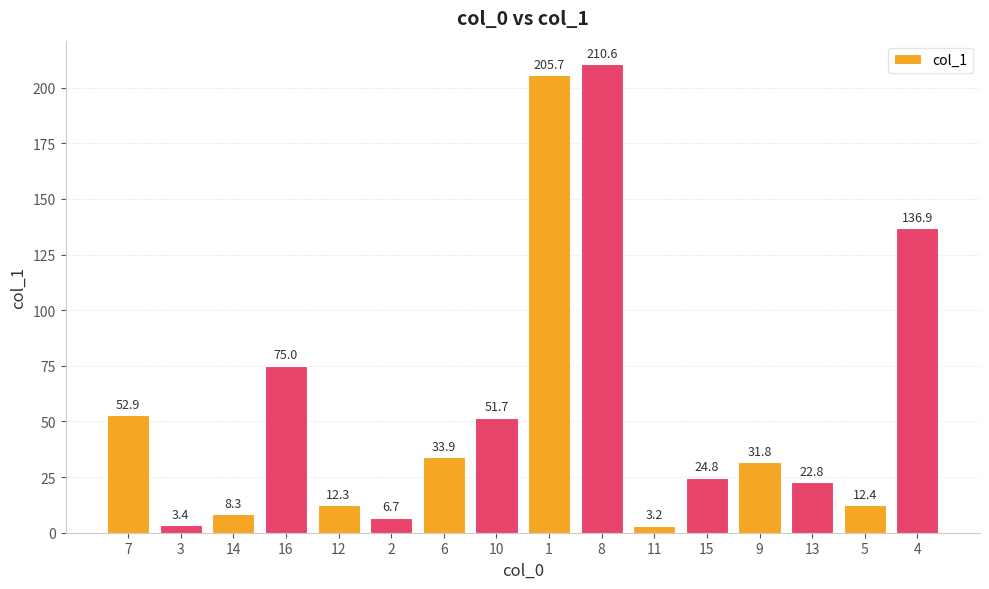

How many distinct data groups are displayed?

1